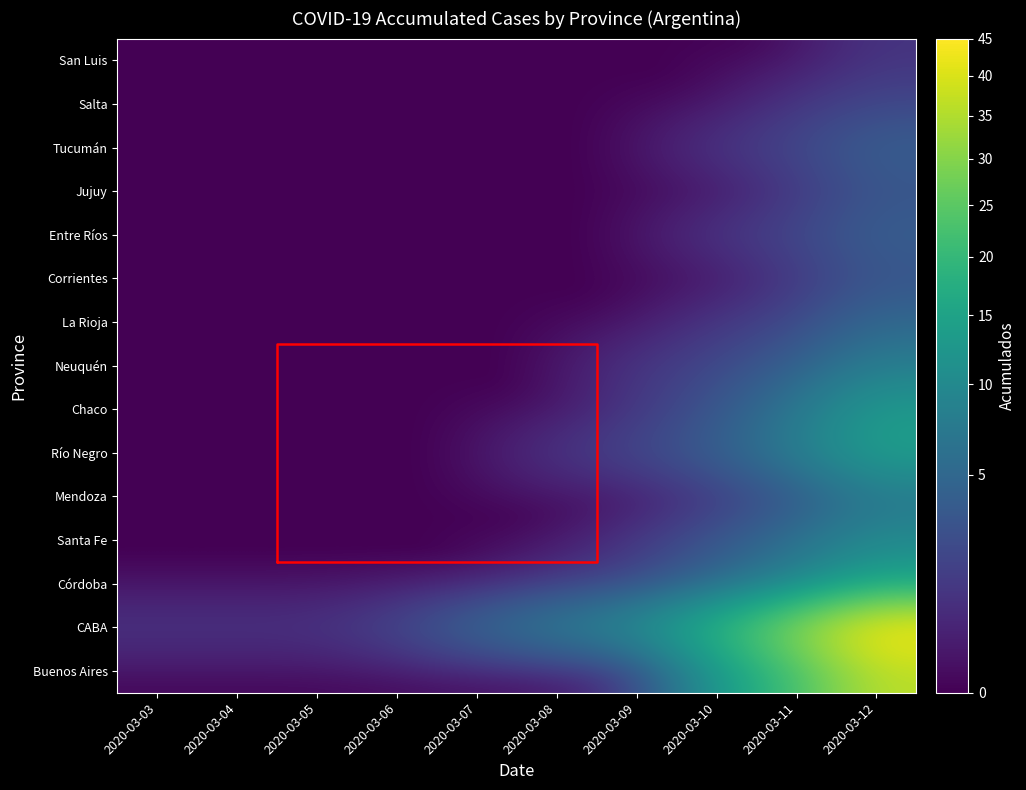

Which has a higher value, 2020-03-08 or 2020-03-05?

2020-03-08